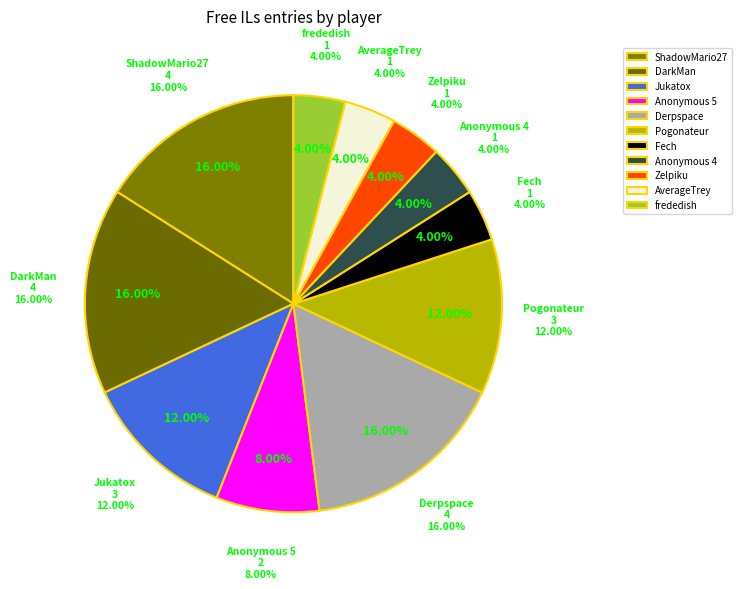

Rank the categories by value from lowest to highest.

Fech, Anonymous 4, Zelpiku, AverageTrey, frededish, Anonymous 5, Jukatox, Pogonateur, ShadowMario27, DarkMan, Derpspace